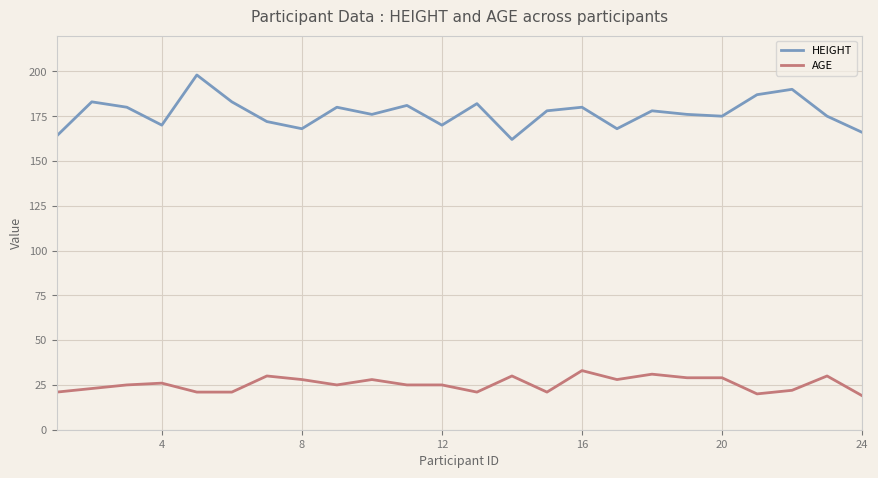

List the series in order of their peak value, lowest first.

AGE, HEIGHT